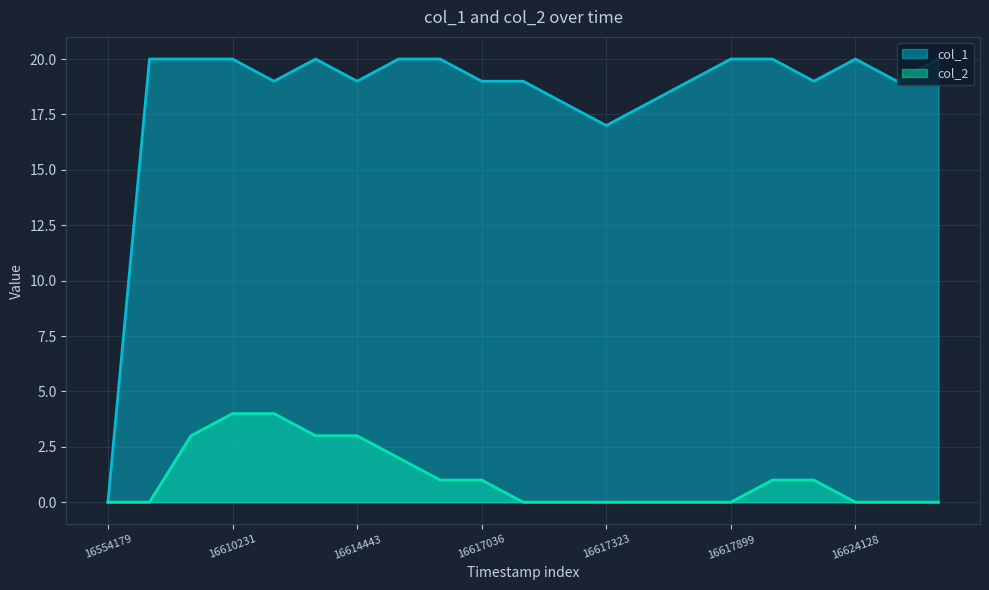

How many values in the col_1 series are below 19?

4